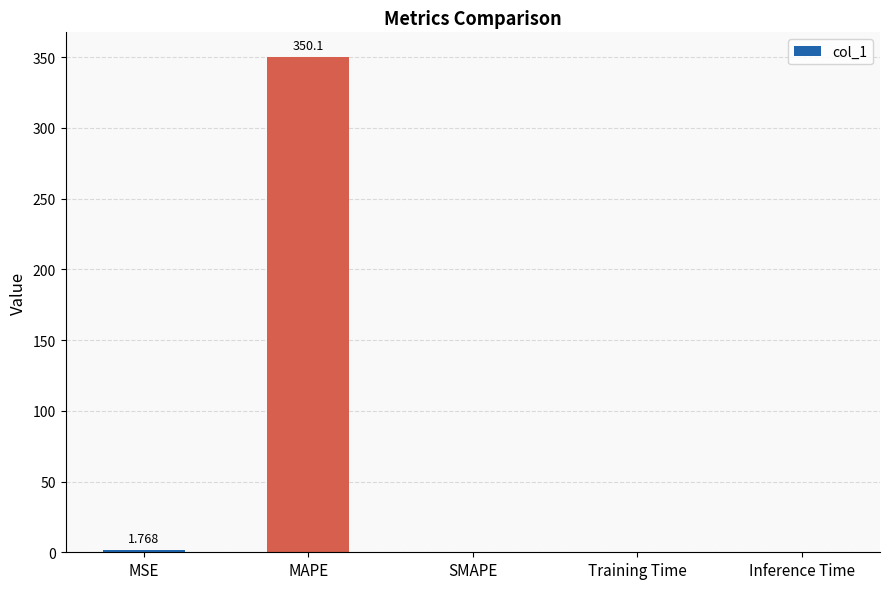

The chart shows a value of 0.0 at Training Time. True or false?

True